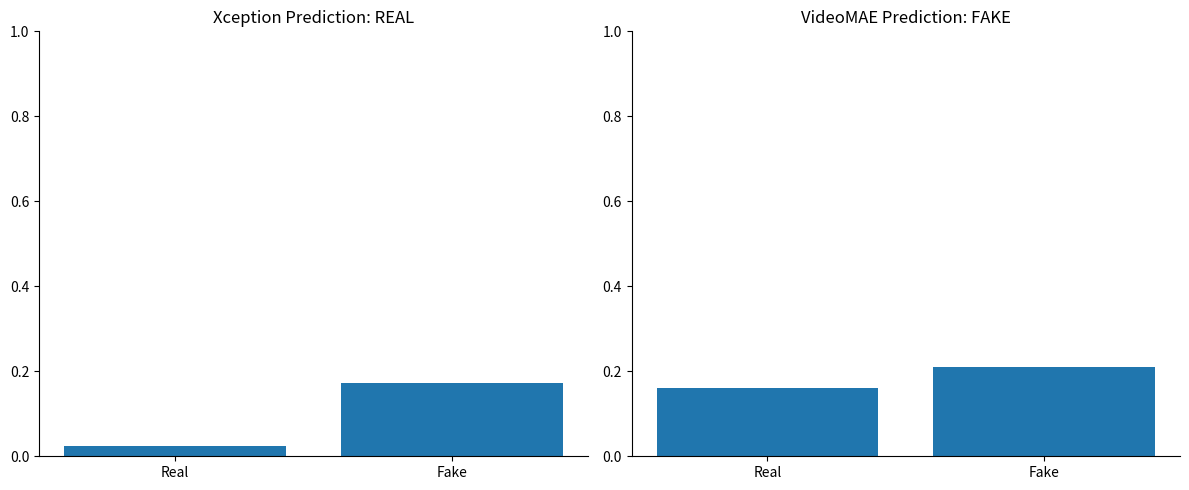

Between Real and Fake, which is larger?

Fake